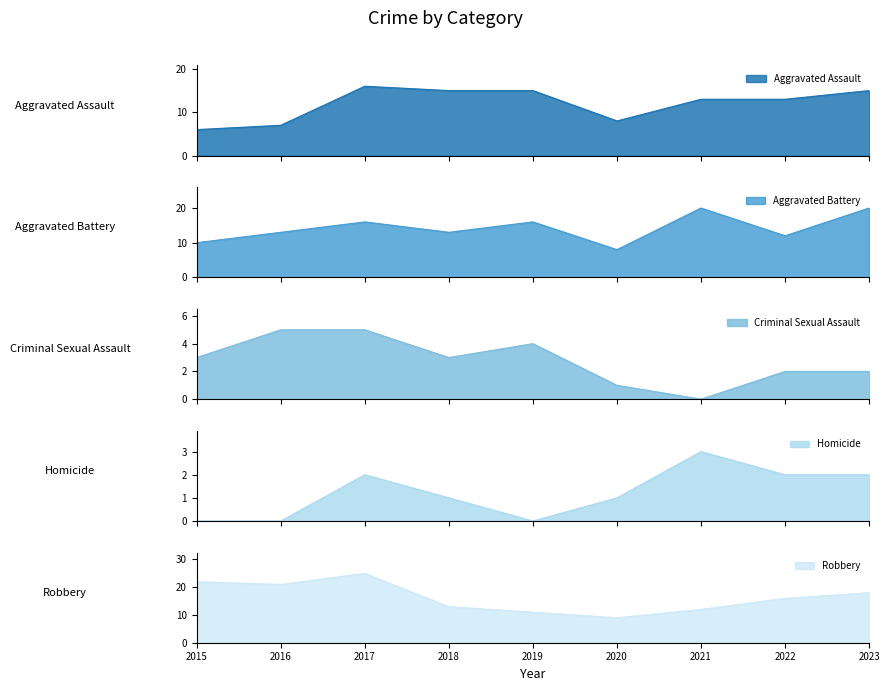

Is it true that Homicide equals 2 at 2023?

True